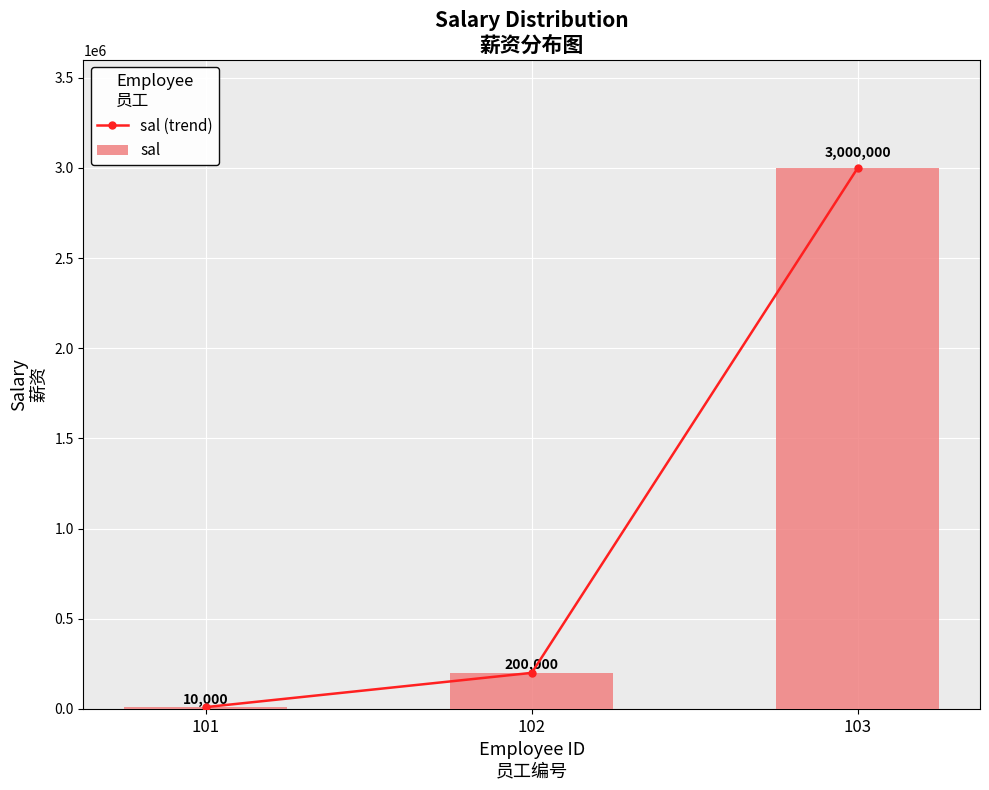

Reading left to right, extract all data points from this chart.

sal (trend): 101=10000	102=200000	103=3000000
sal: 101=10000	102=200000	103=3000000